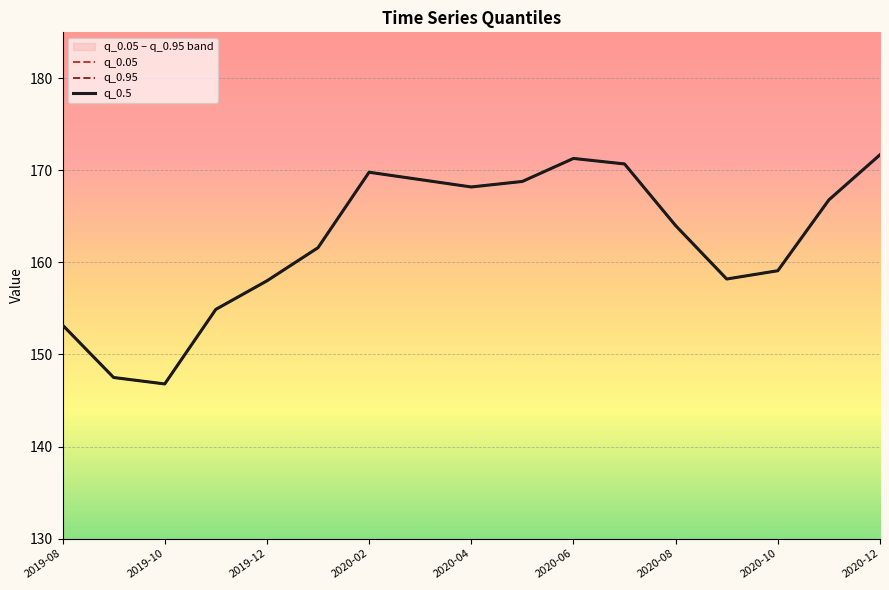

True or false: q_0.95 has a value of 170.7 at 11.

True